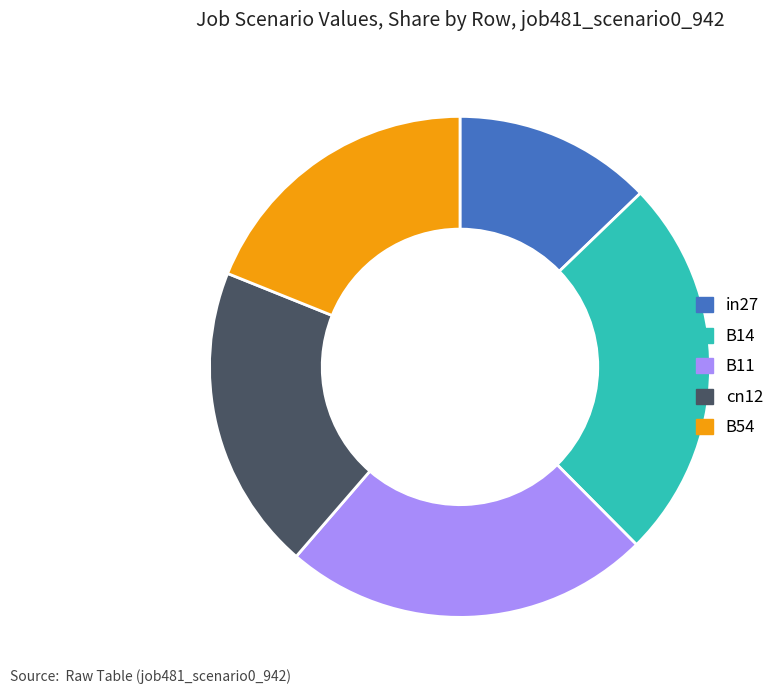

Combined, do B14 and B11 account for over 50%?

No